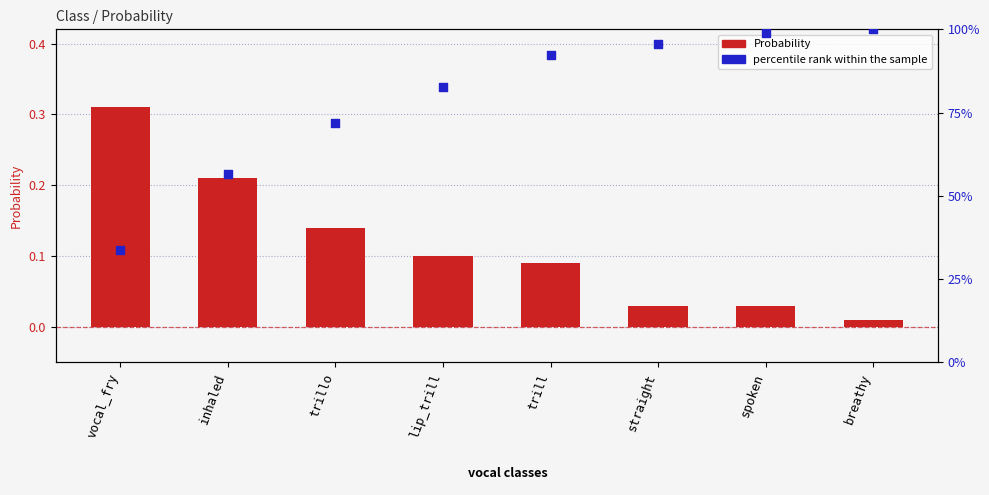

Which series reaches the maximum Y coordinate?

percentile rank within the sample